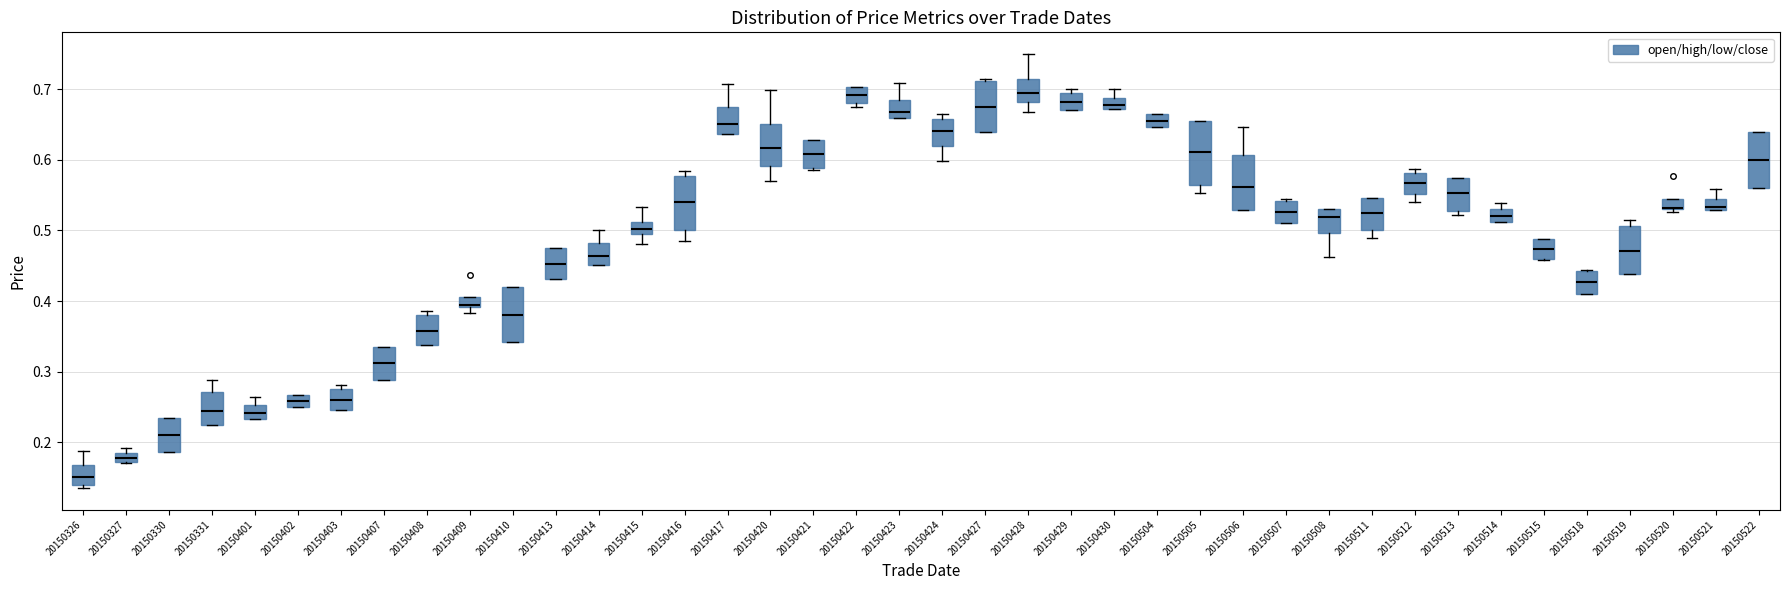

Comparing the boxes themselves (not the whiskers), which one is the tallest?

20150505